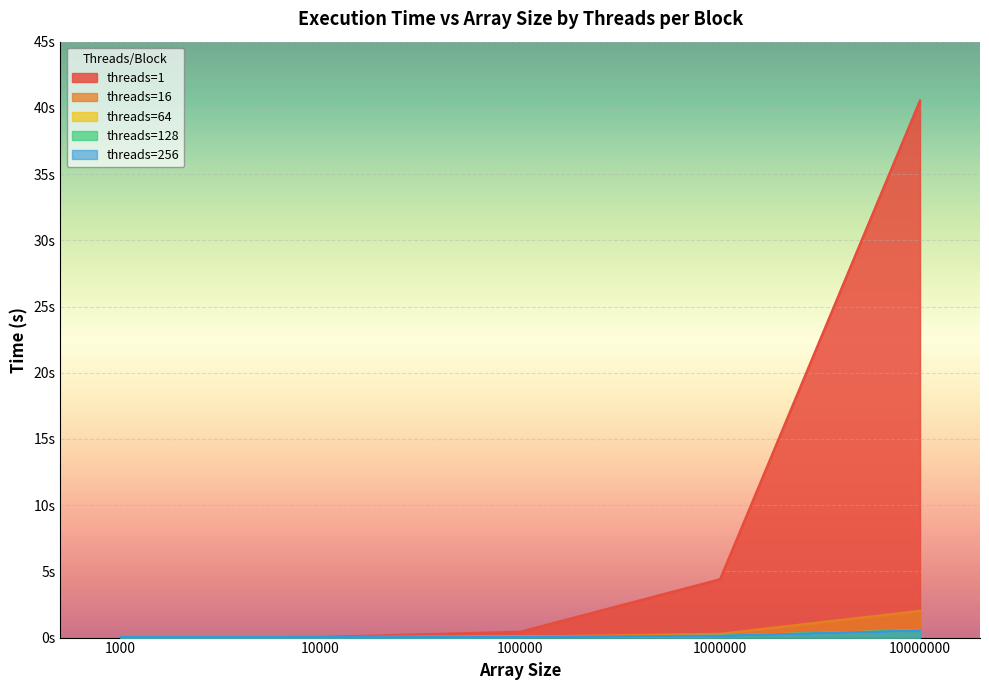

What is the value of the threads=1 point at the 4th from the left?

4.4